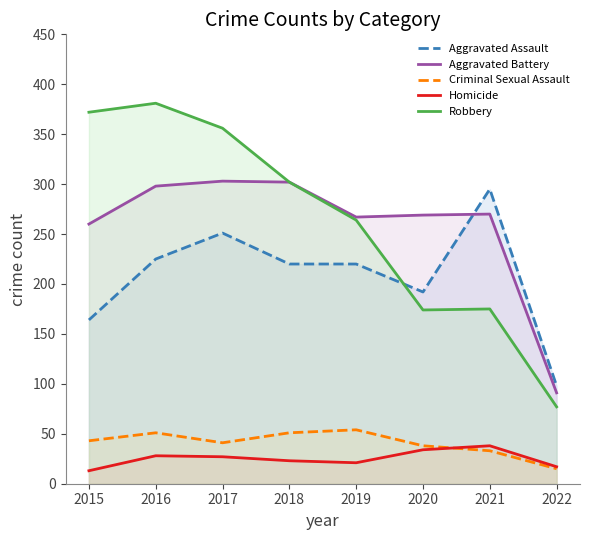

Rank the categories by Homicide value from highest to lowest.

2021, 2020, 2016, 2017, 2018, 2019, 2022, 2015